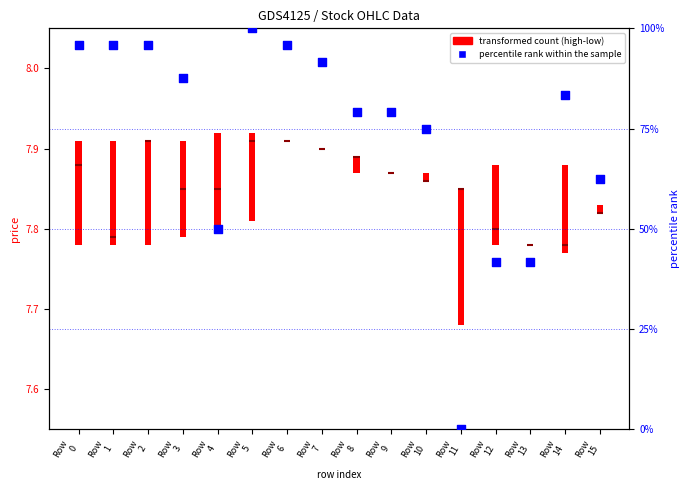

Between Row
5 and Row
2, which is larger?

Row
5